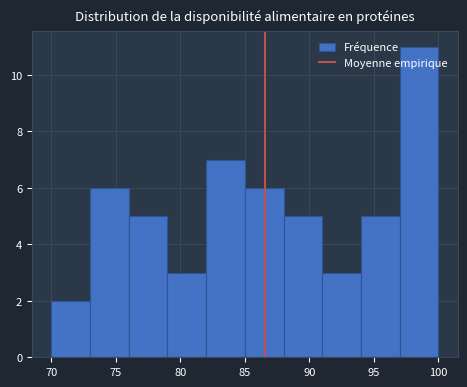

Which range on the x-axis has the tallest bar?

97 to 100